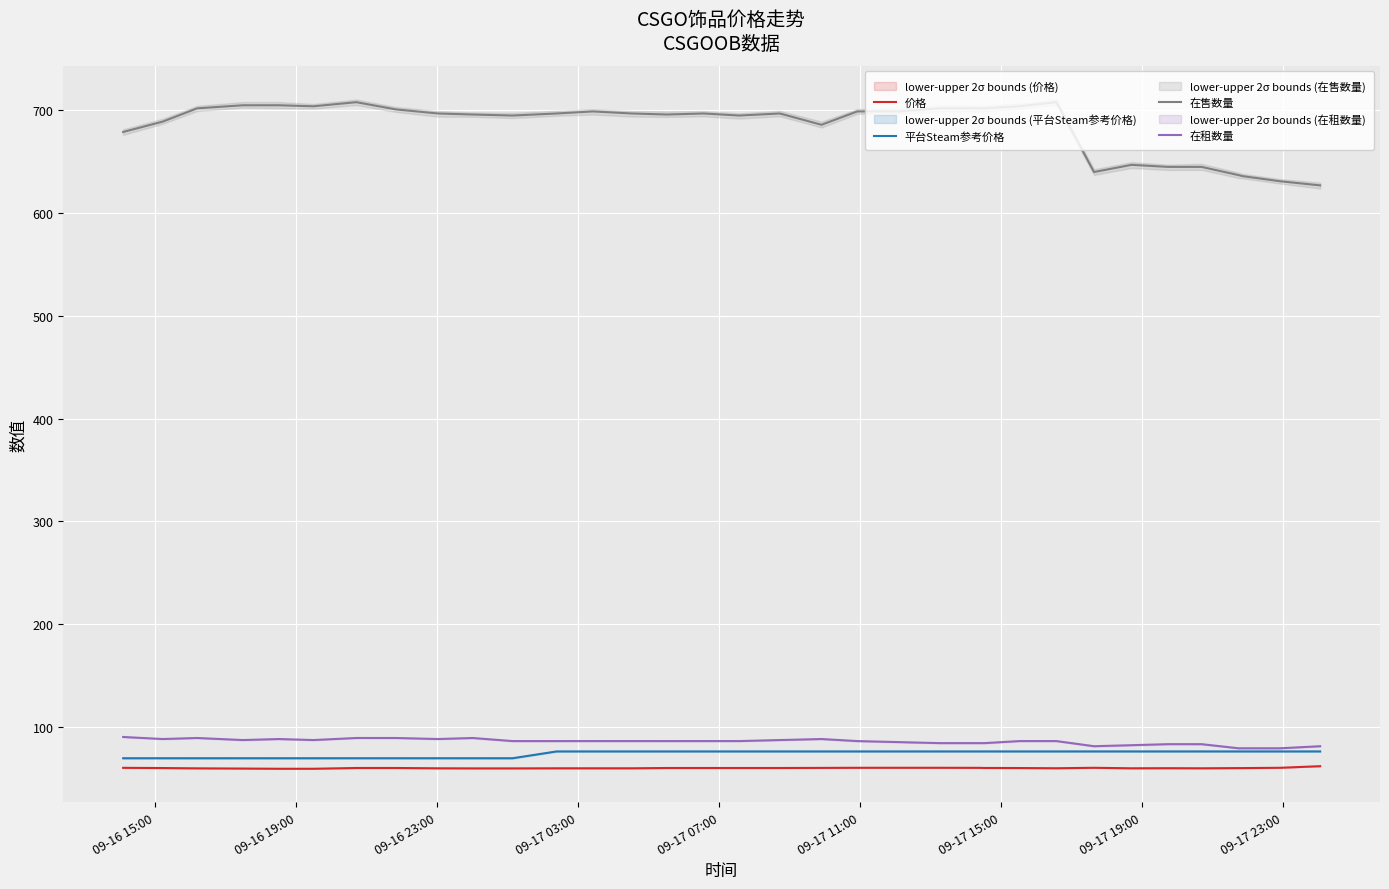

What is the highest value of the 在售数量 series?

708.0